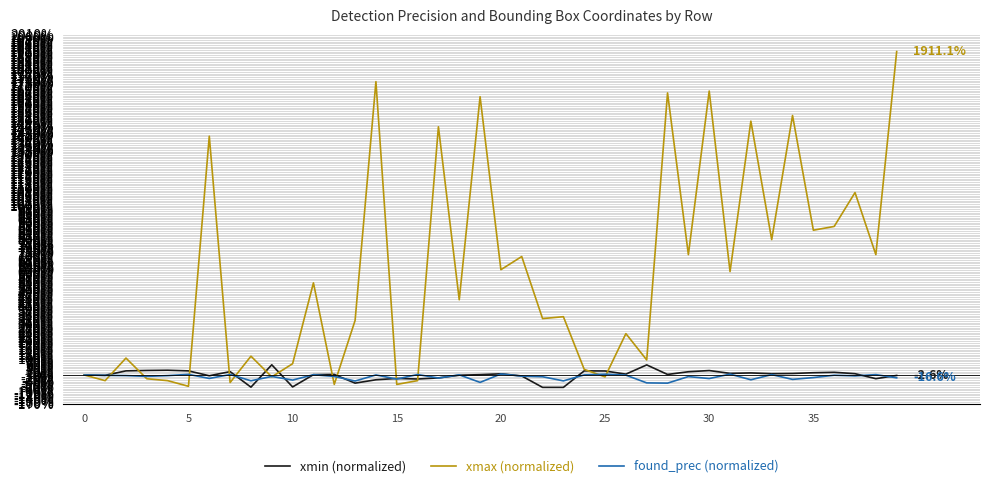

Which series has the largest range (max minus min)?

xmax (normalized)